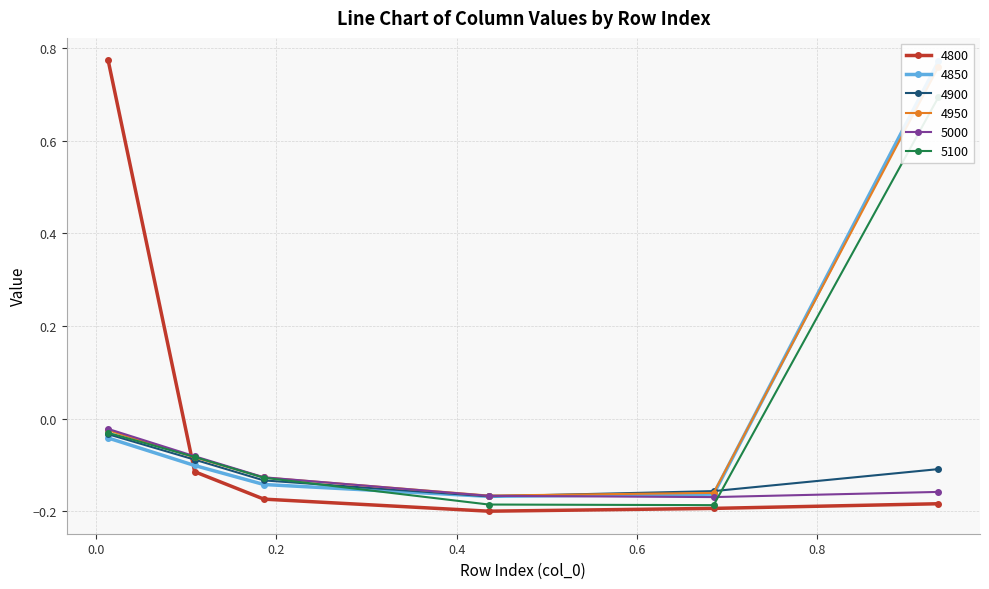

What is the minimum value for 4900?

-0.2